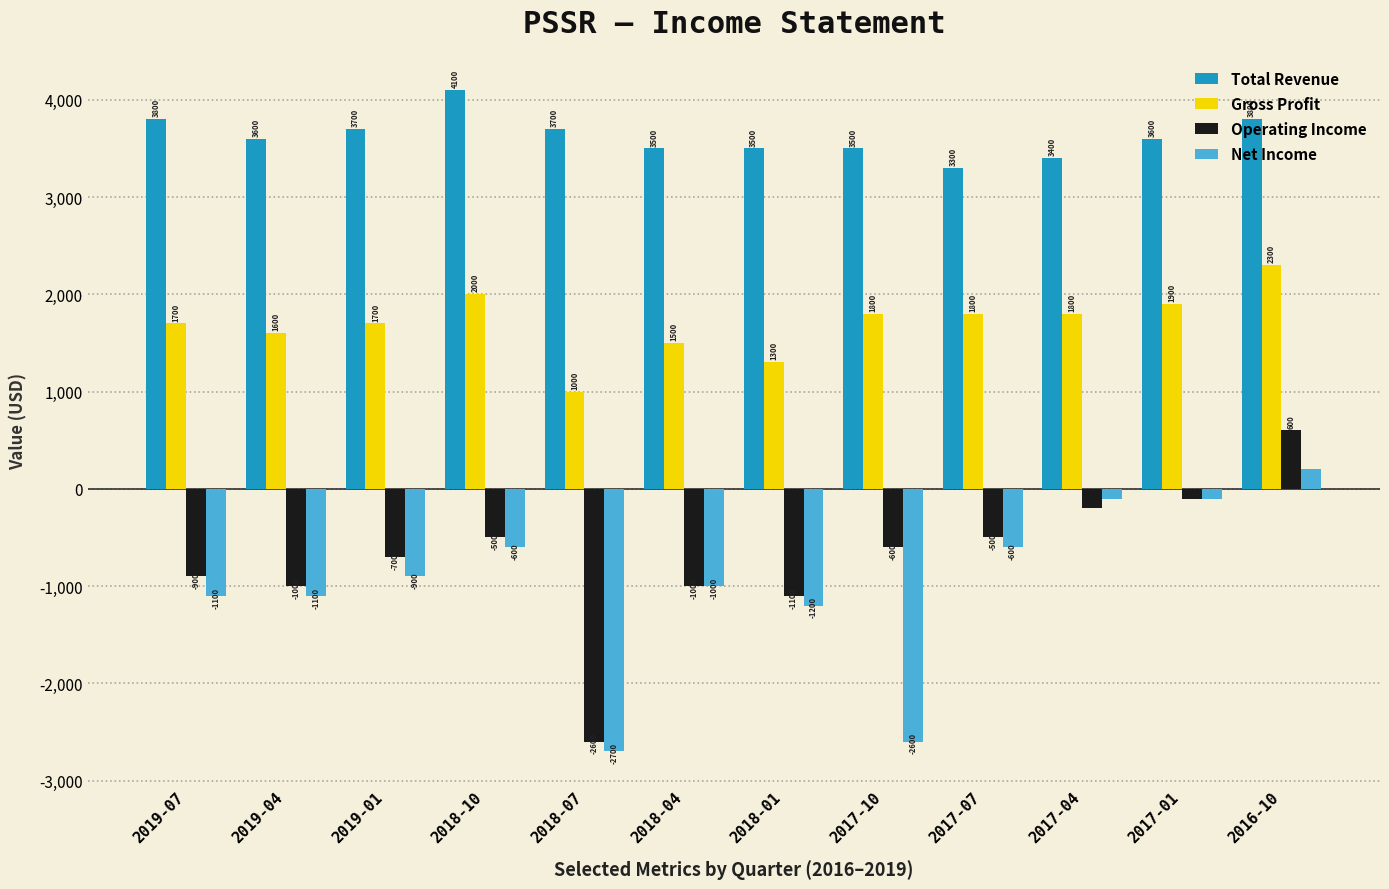

How many series are shown in this chart?

4